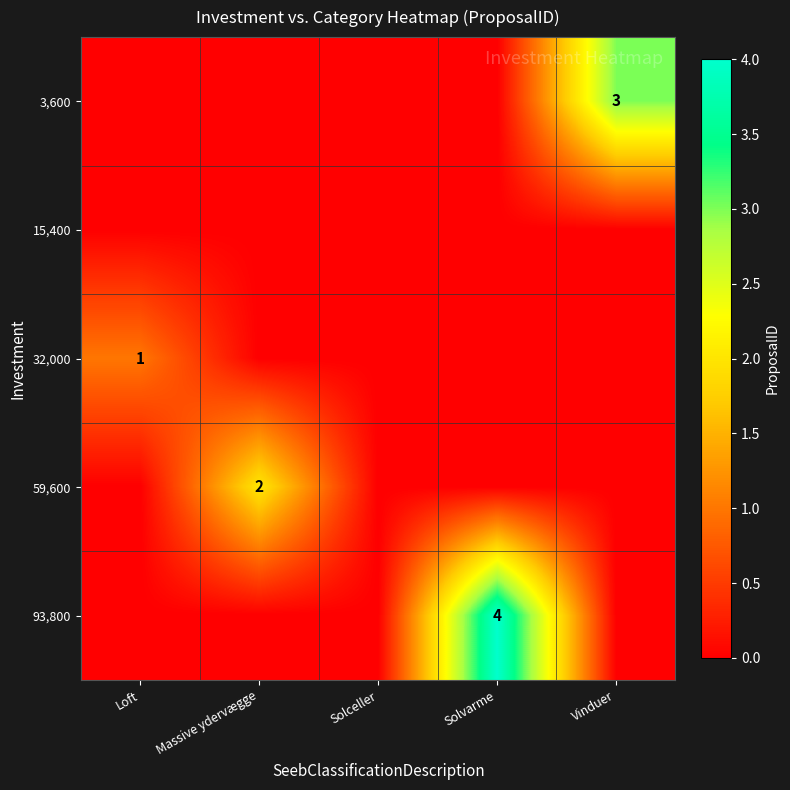

Rank the series by their average value, from highest to lowest.

93,800, 3,600, 59,600, 32,000, 15,400